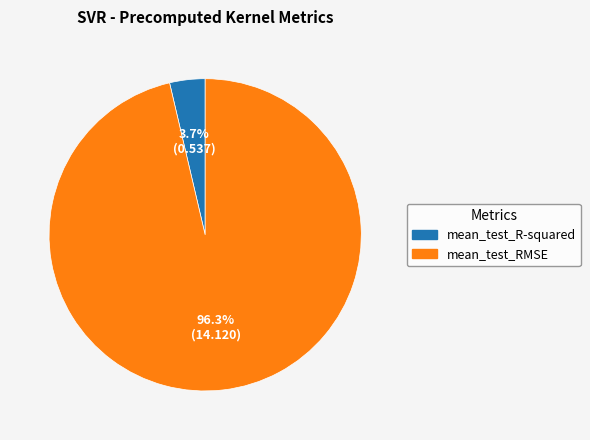

To the nearest percent, what is the average slice percentage?

50%